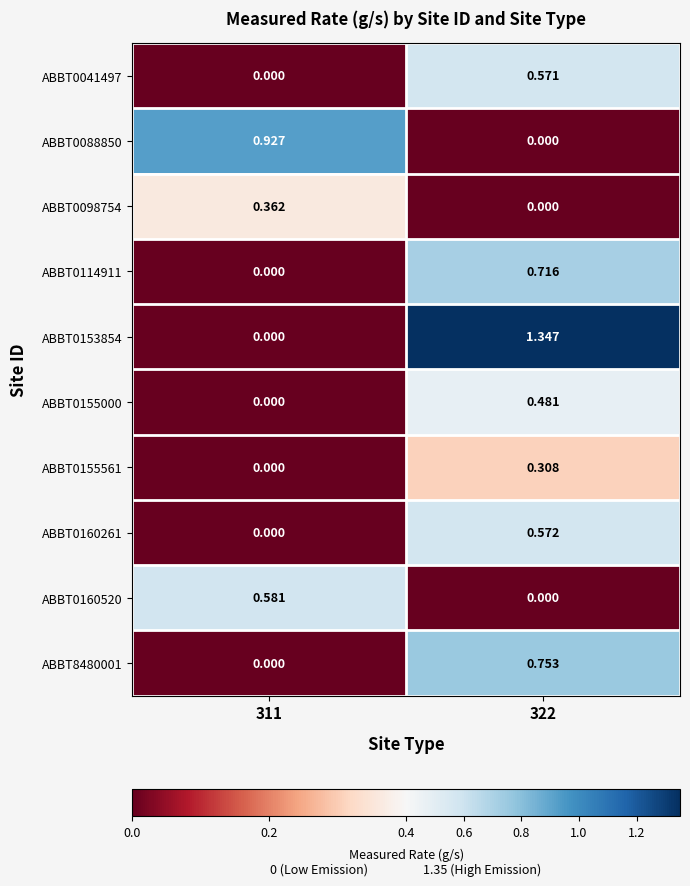

How many data points does each series have?

2